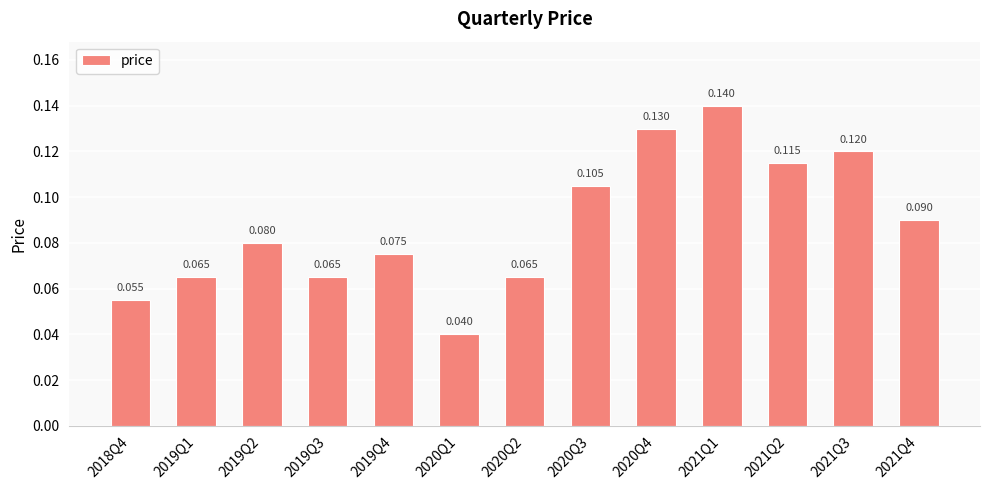

How many series are shown in this chart?

1